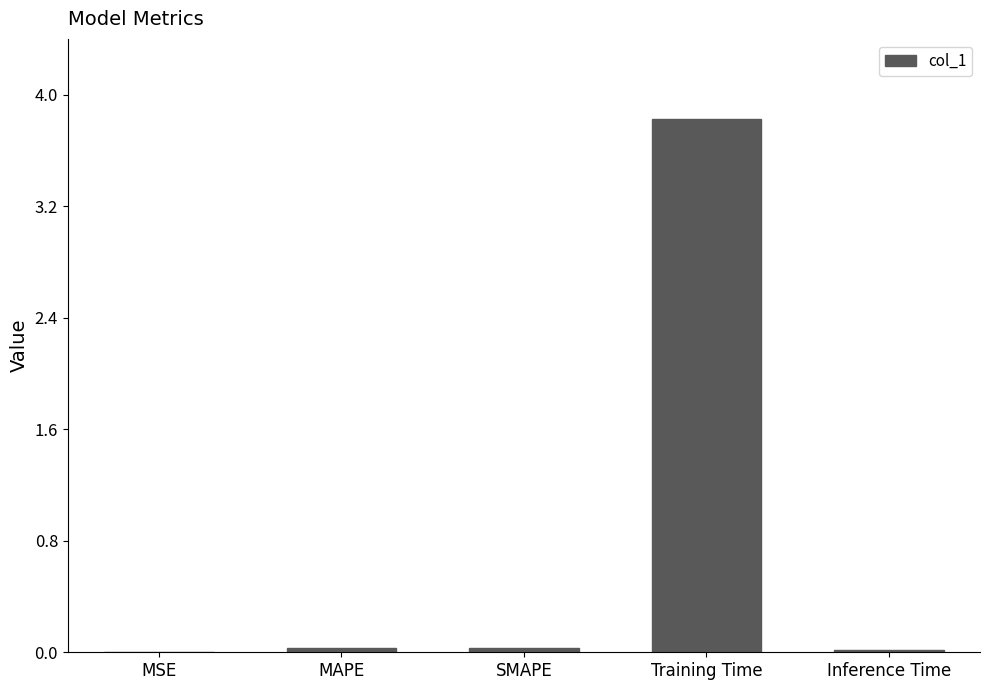

What is the greatest value displayed?

3.8